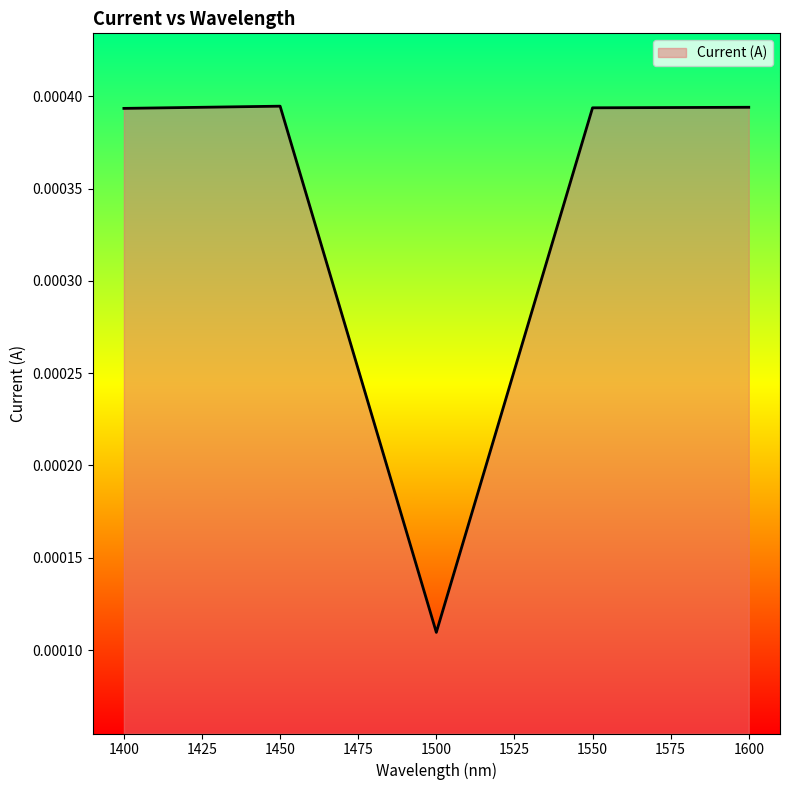

Where is the first local maximum?

1450